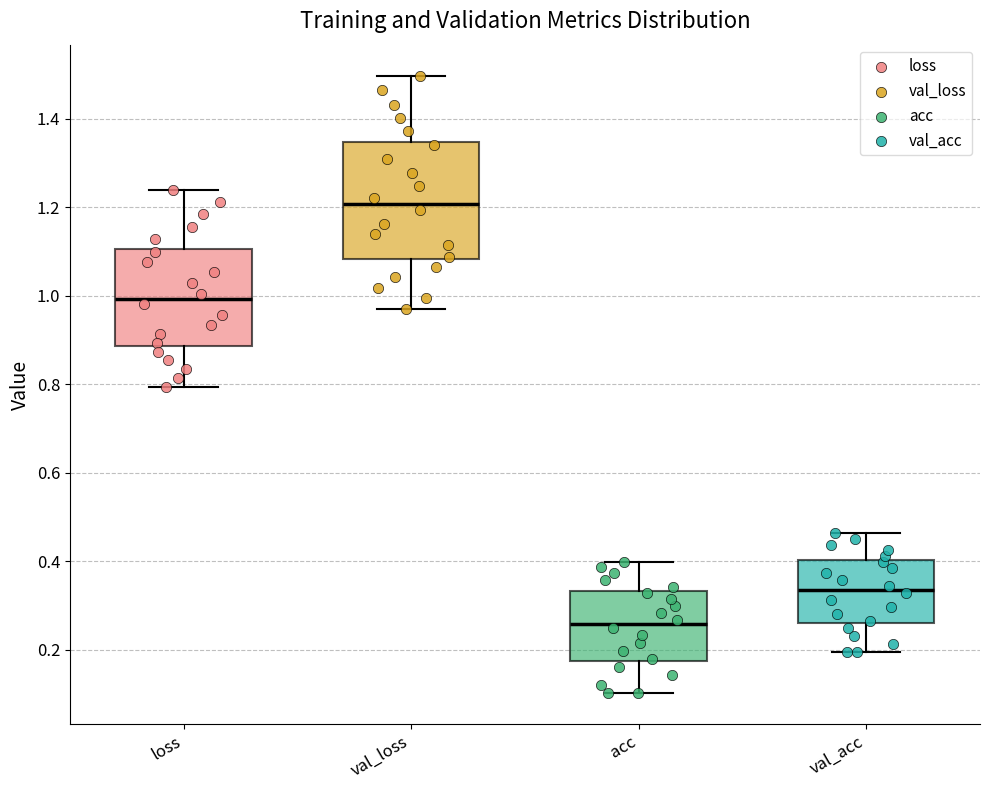

Reading left to right, read every box against the y-axis: the position of its median line, the range the box covers, and the ends of its whiskers. The values are not printed on the chart, so give them approximately, as read against the axis.

loss: median 1.00, box 0.88 to 1.10, whiskers 0.80 to 1.24
val_loss: median 1.20, box 1.08 to 1.34, whiskers 0.98 to 1.50
acc: median 0.26, box 0.18 to 0.34, whiskers 0.10 to 0.40
val_acc: median 0.34, box 0.26 to 0.40, whiskers 0.20 to 0.46